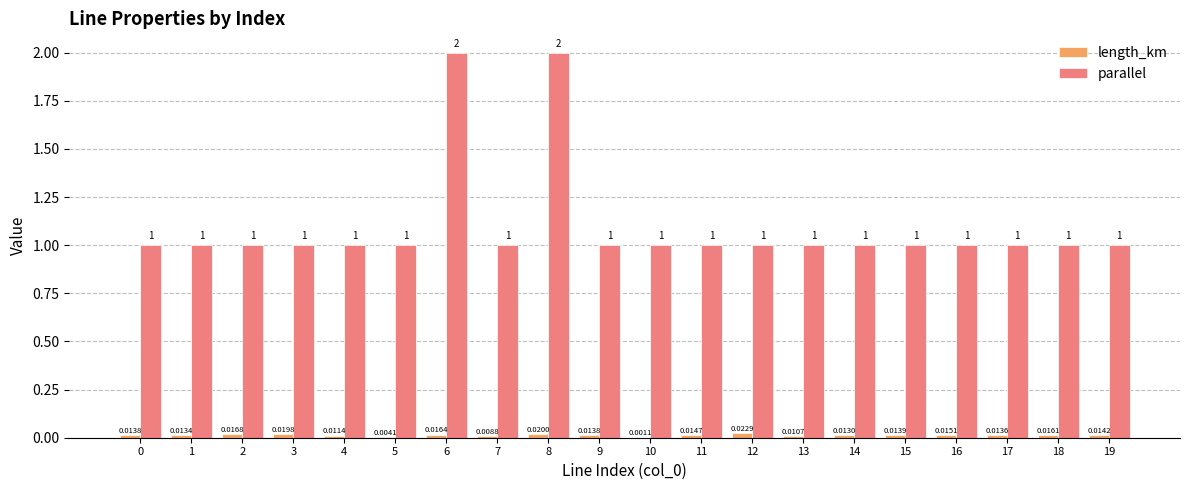

Between 11 and 13, which series saw the biggest shift?

length_km